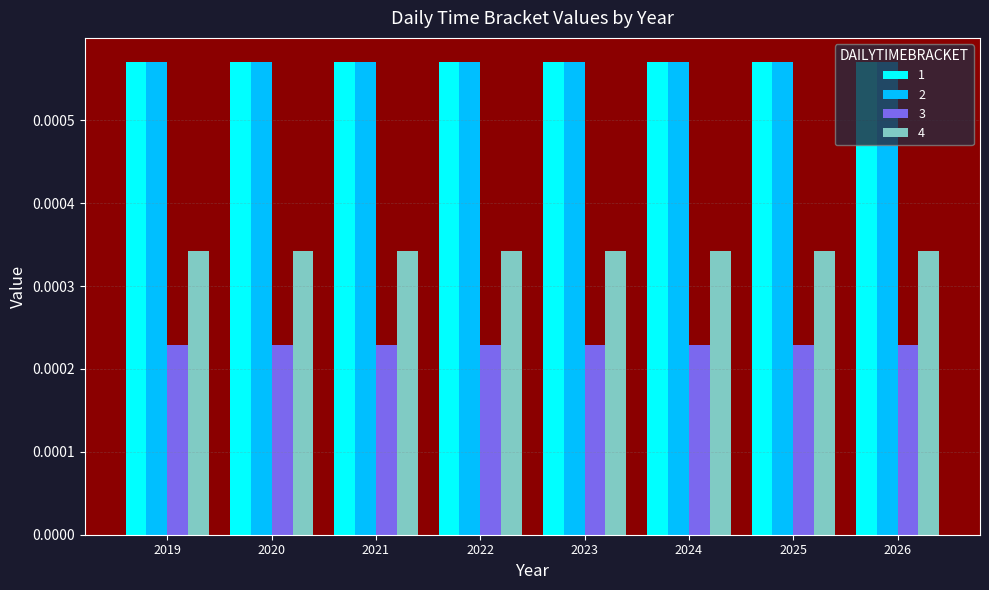

What are all the series names shown in the legend?

1, 2, 3, 4